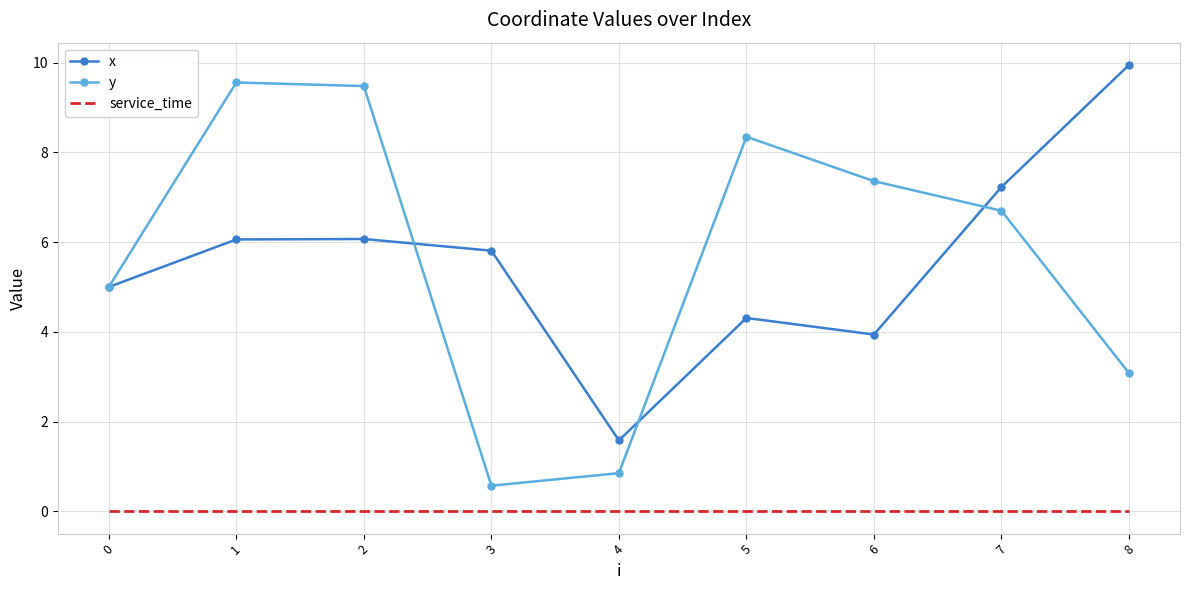

At which label does y reach its minimum?

3